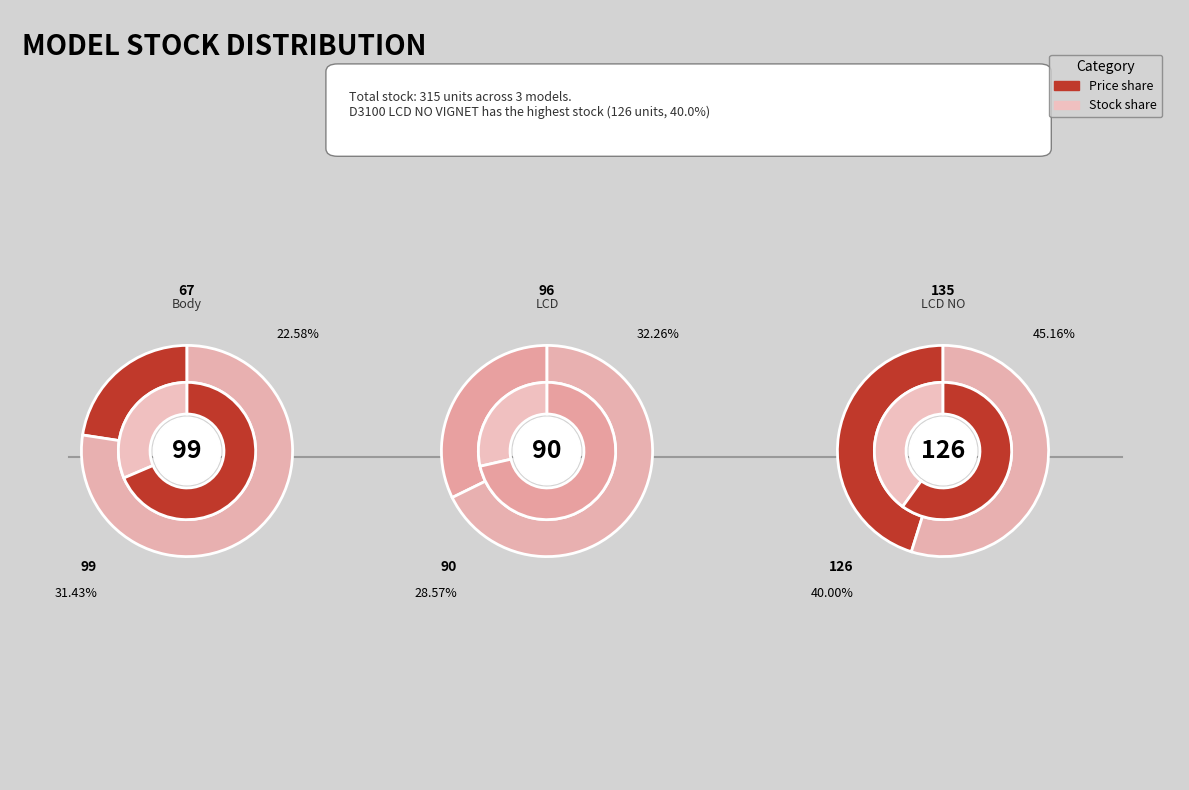

Is there a majority slice in this chart?

No